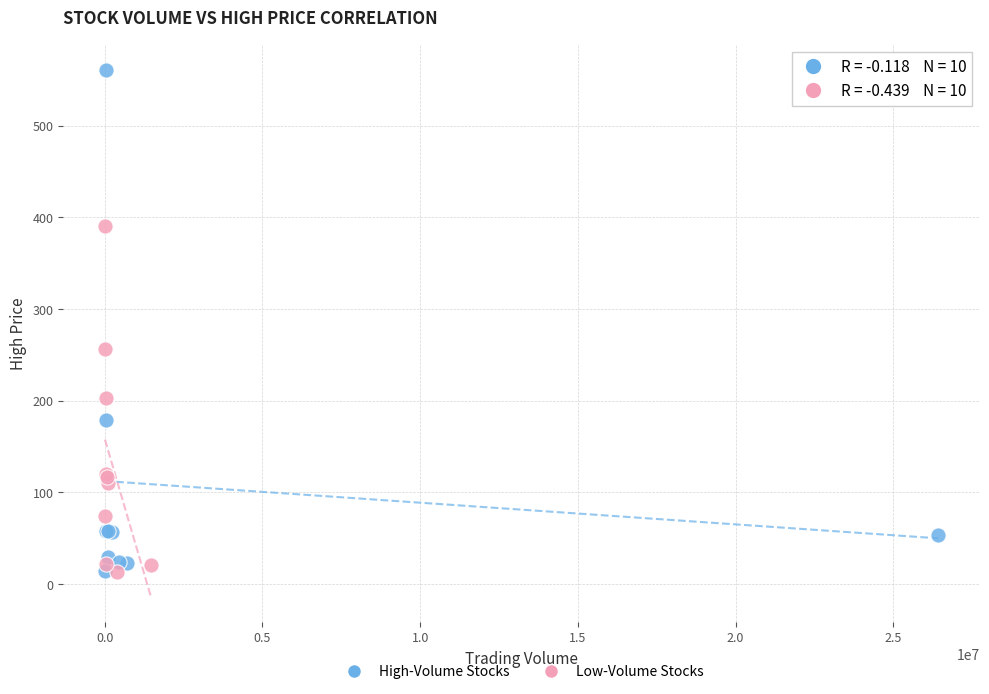

Which series contains the highest Y value?

High-Volume Stocks